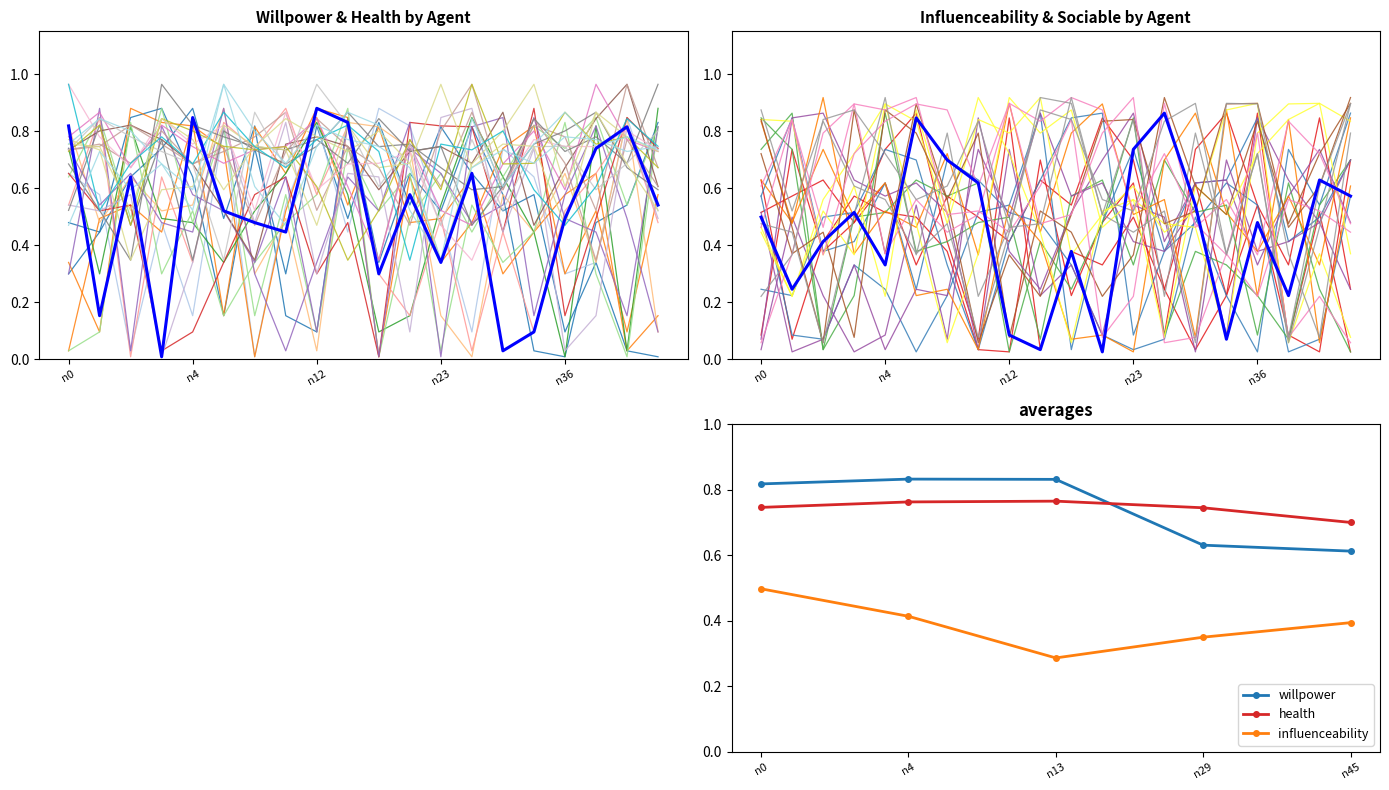

The willpower series shows 0.3 at n23. True or false?

True